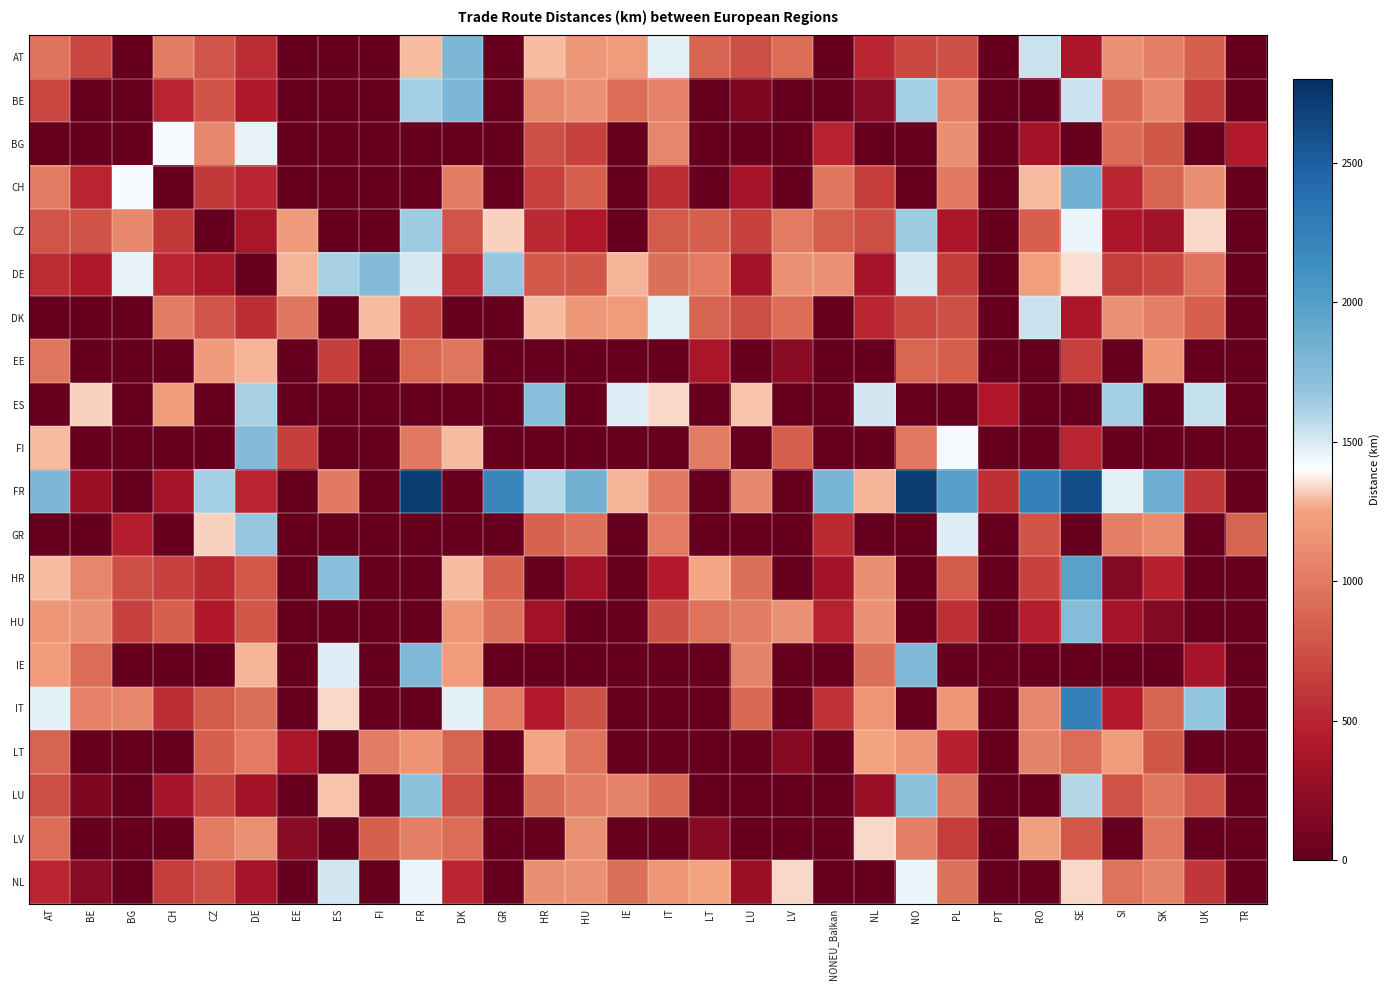

Which series has the largest range (max minus min)?

FR